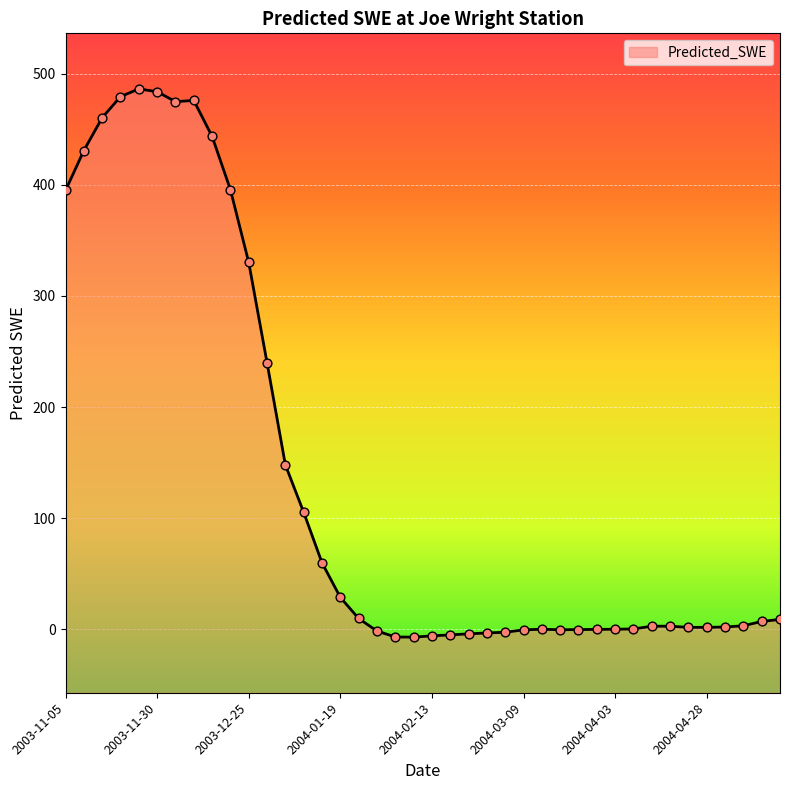

What is the change in value from 2003-11-25 to 2004-05-13?

-479.0